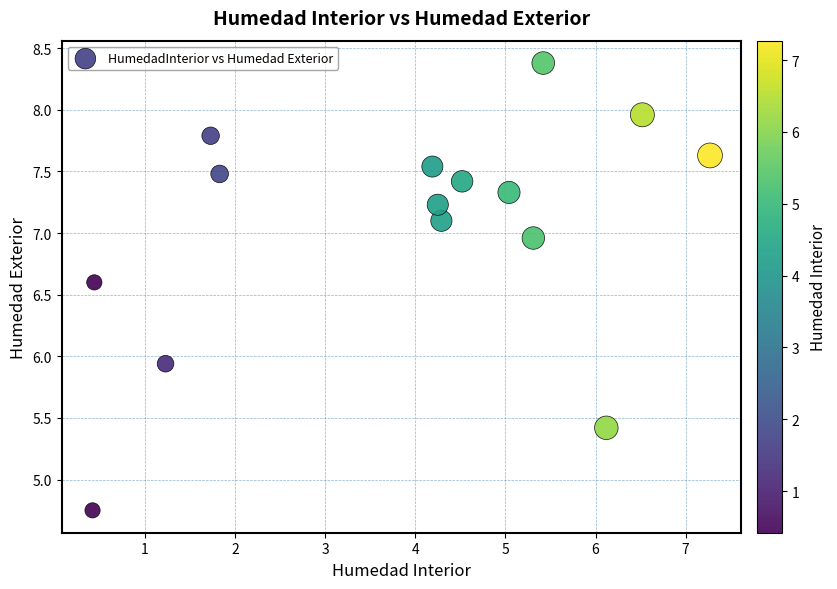

What is the range of X values (max minus min)?

6.8